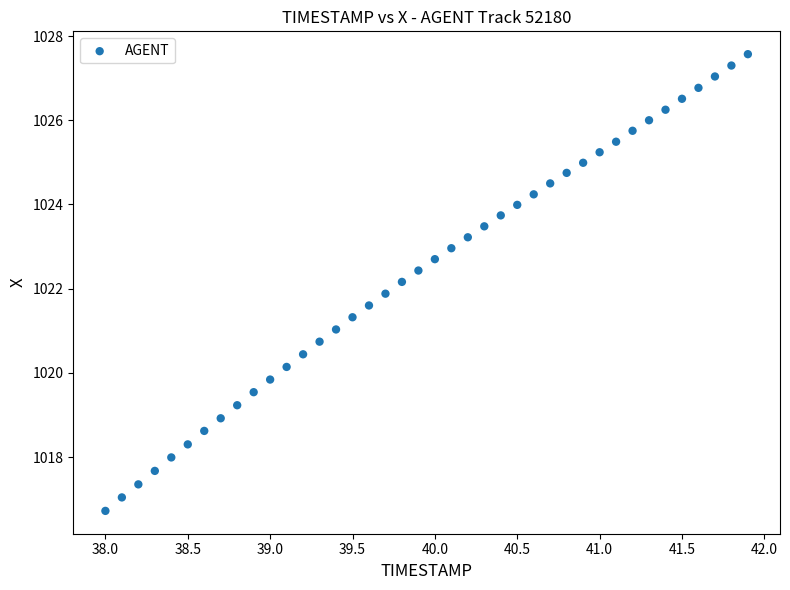

What is the range of X values (max minus min)?

3.9